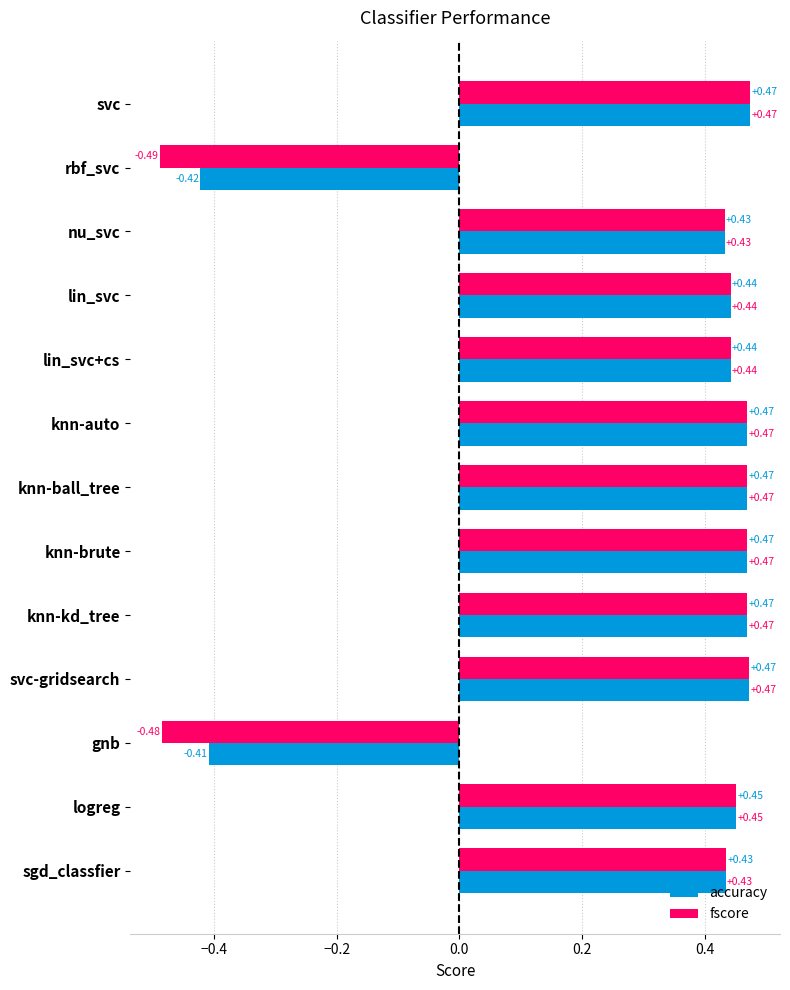

What is the average value of the accuracy series?

0.3